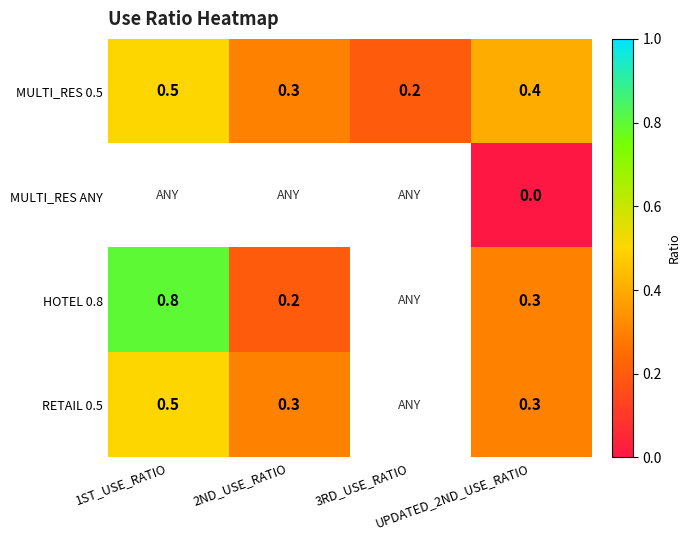

Which label corresponds to the smallest value in the chart?

UPDATED_2ND_USE_RATIO